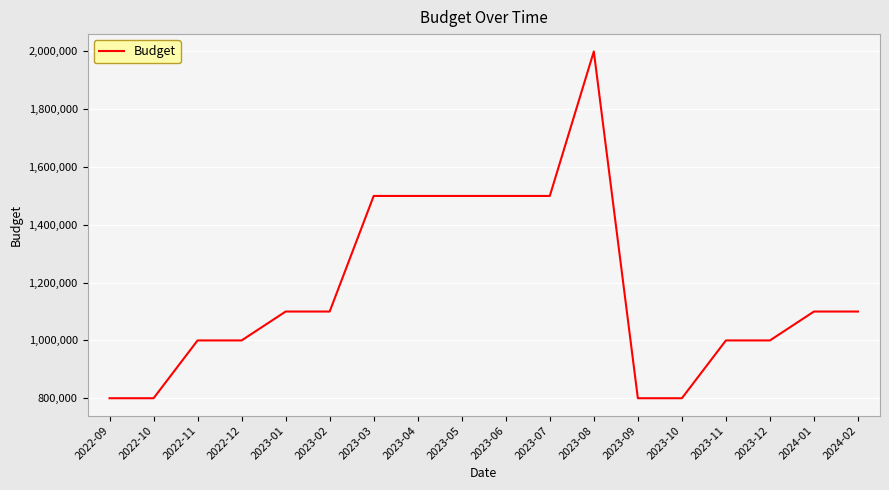

Is it true that the value at 2024-02 is 1873381?

False